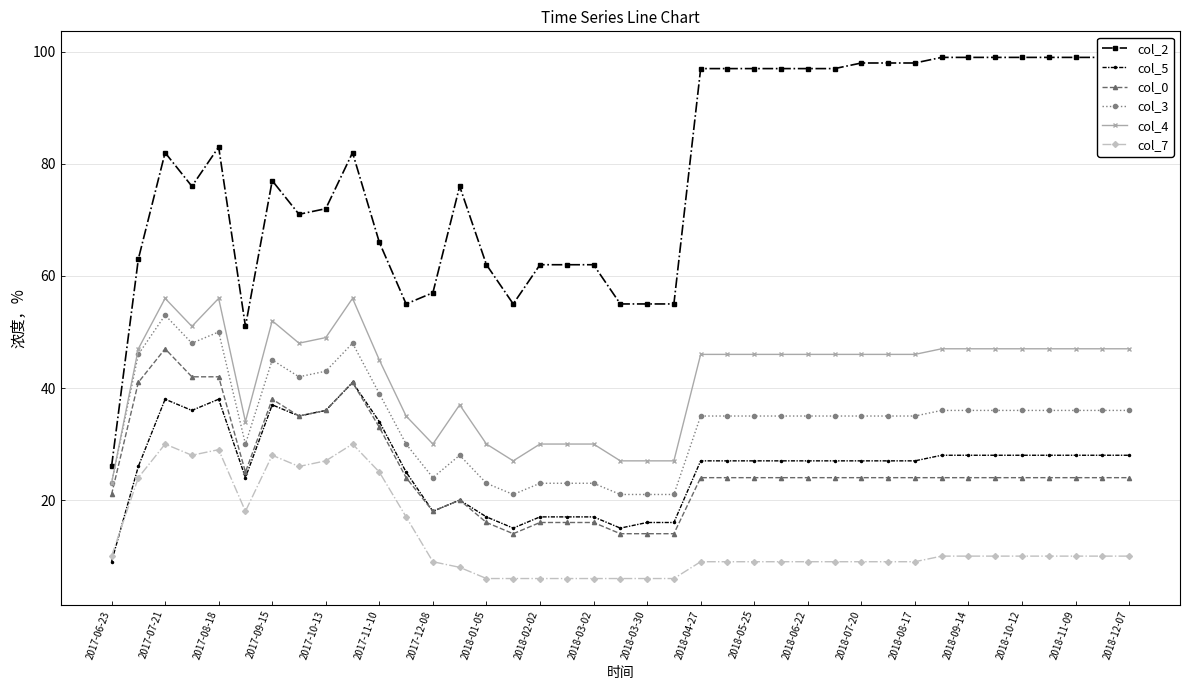

Is the value of col_7 at 2018-09-14 greater than the value of col_3 at 2017-08-18?

No